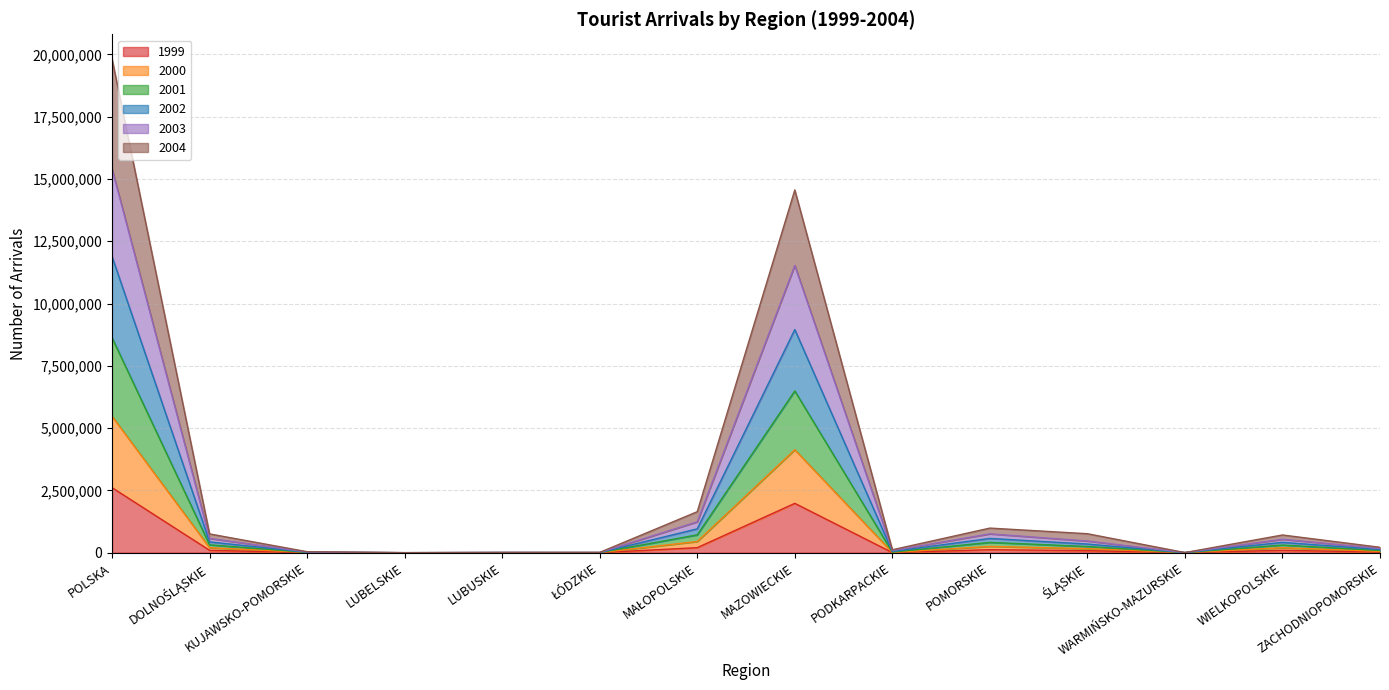

Does the chart have visible grid lines?

Yes